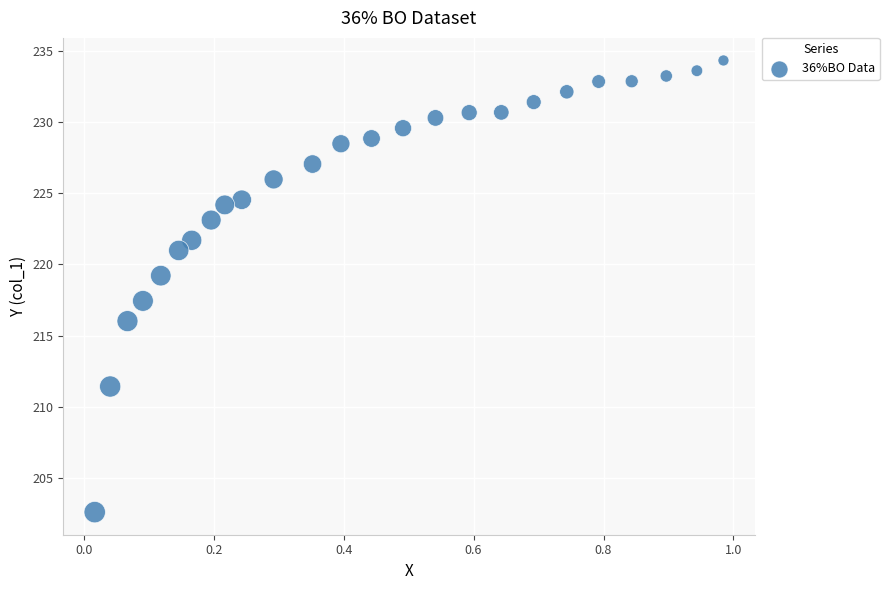

What is the range of X values (max minus min)?

1.0